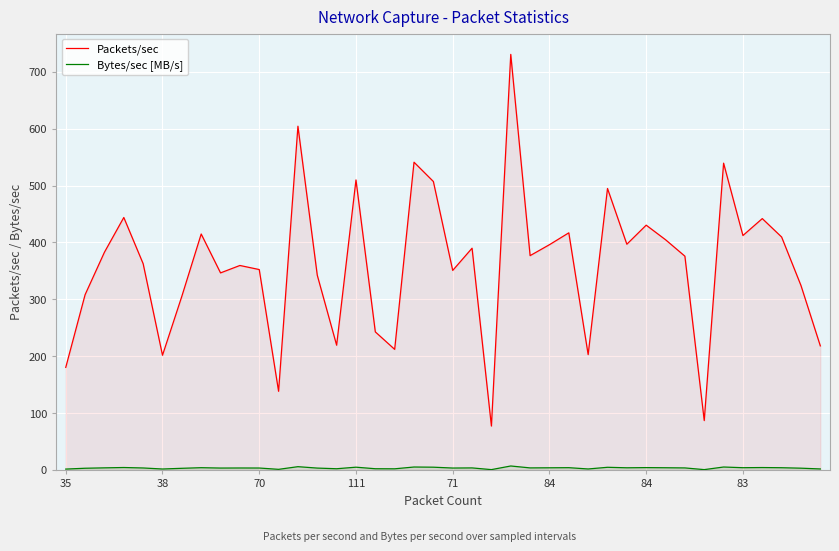

What is the sum of the Packets/sec values at 14 and 39?

437.3